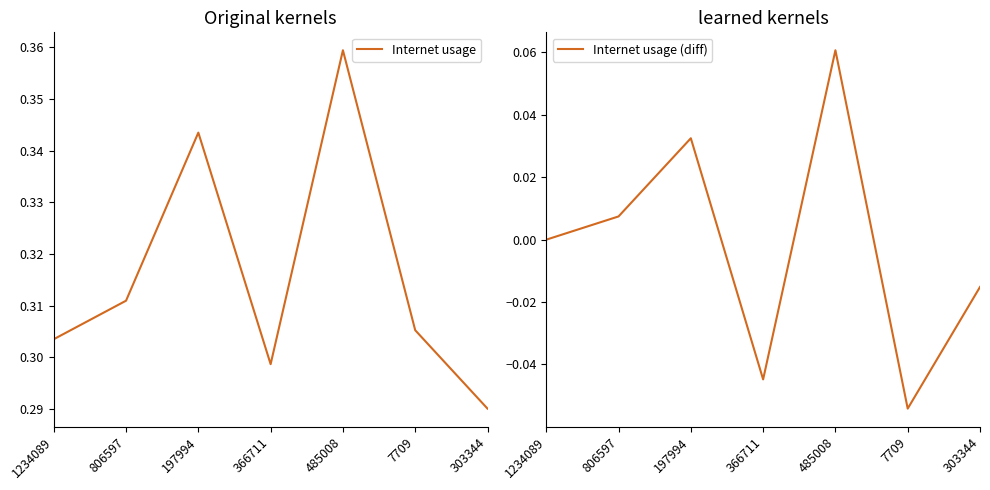

What is the maximum value for Internet usage (diff)?

0.1